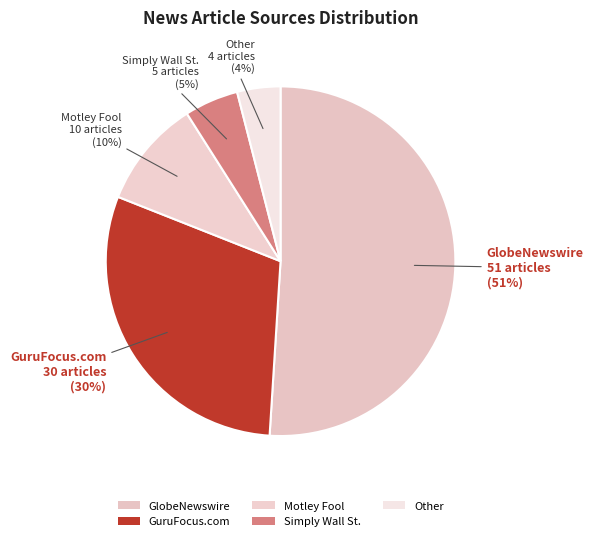

What is the change in value from GuruFocus.com to Motley Fool?

-20